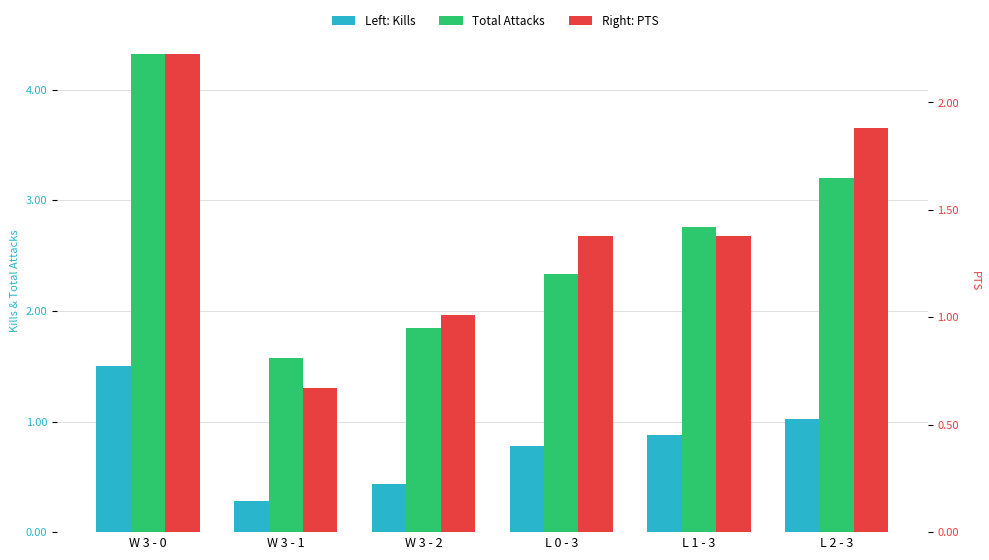

List the labels in order of Kills value, largest first.

W 3 - 0, L 2 - 3, L 1 - 3, L 0 - 3, W 3 - 2, W 3 - 1